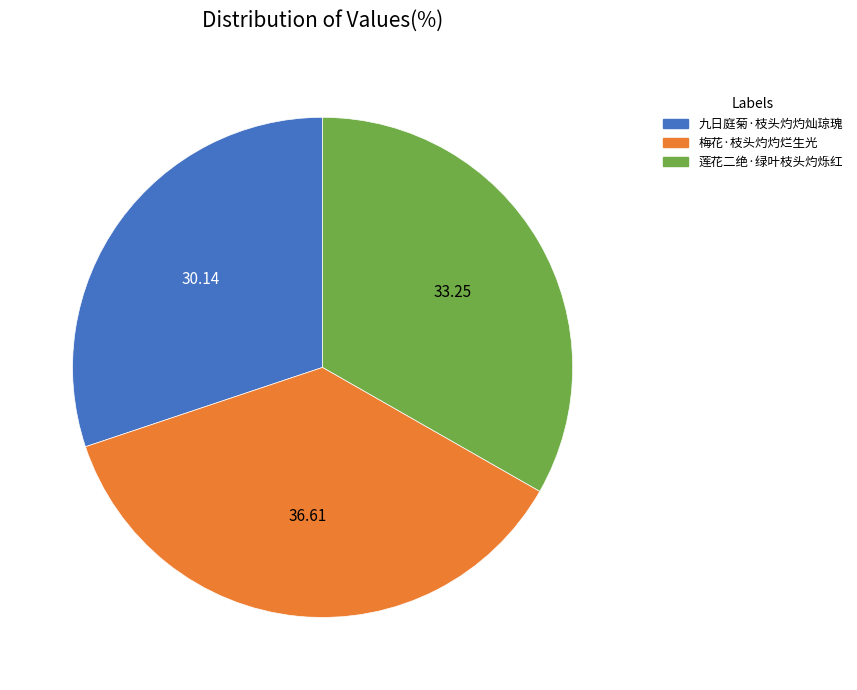

What is the ratio of the value at 莲花二绝·绿叶枝头灼烁红 to the value at 梅花·枝头灼灼烂生光?

0.9